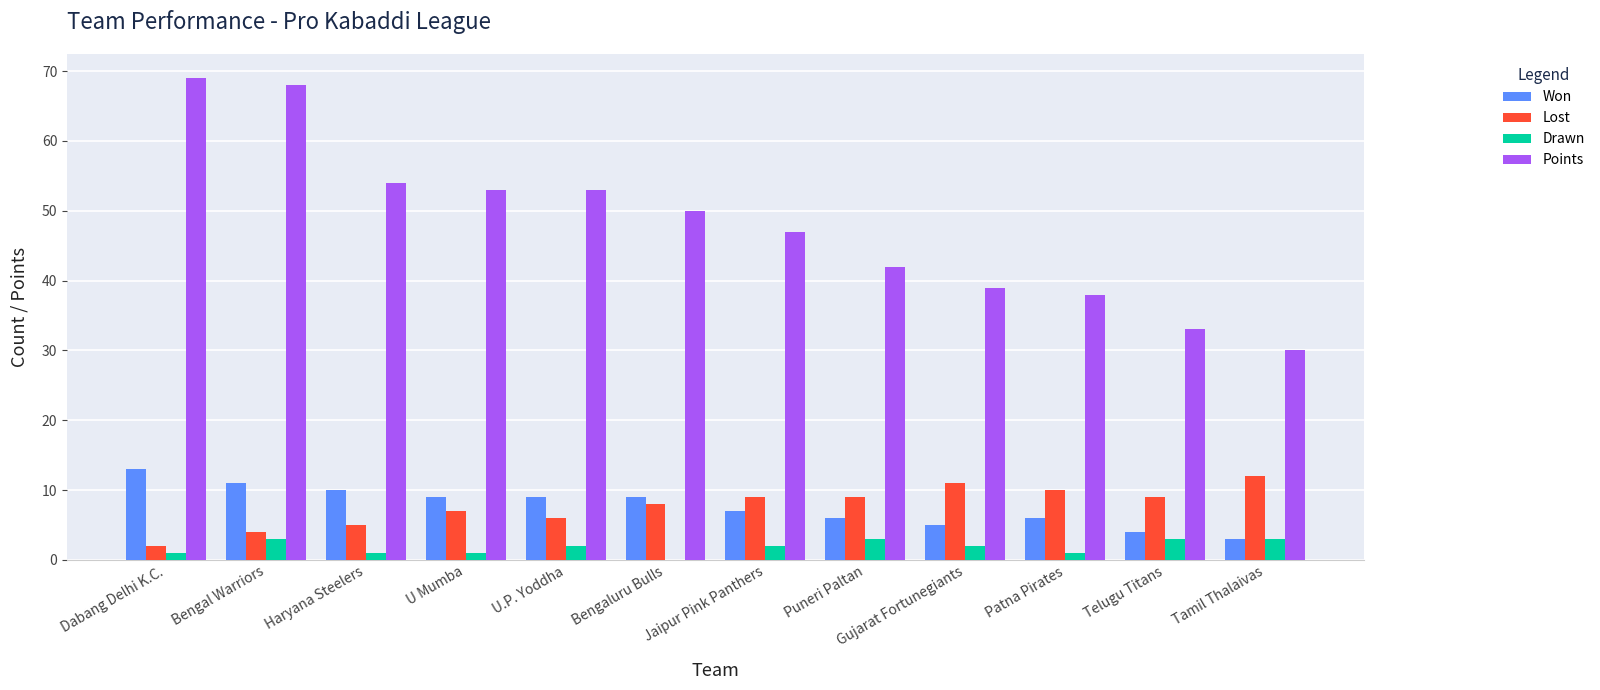

Does the chart contain stacked bars?

No